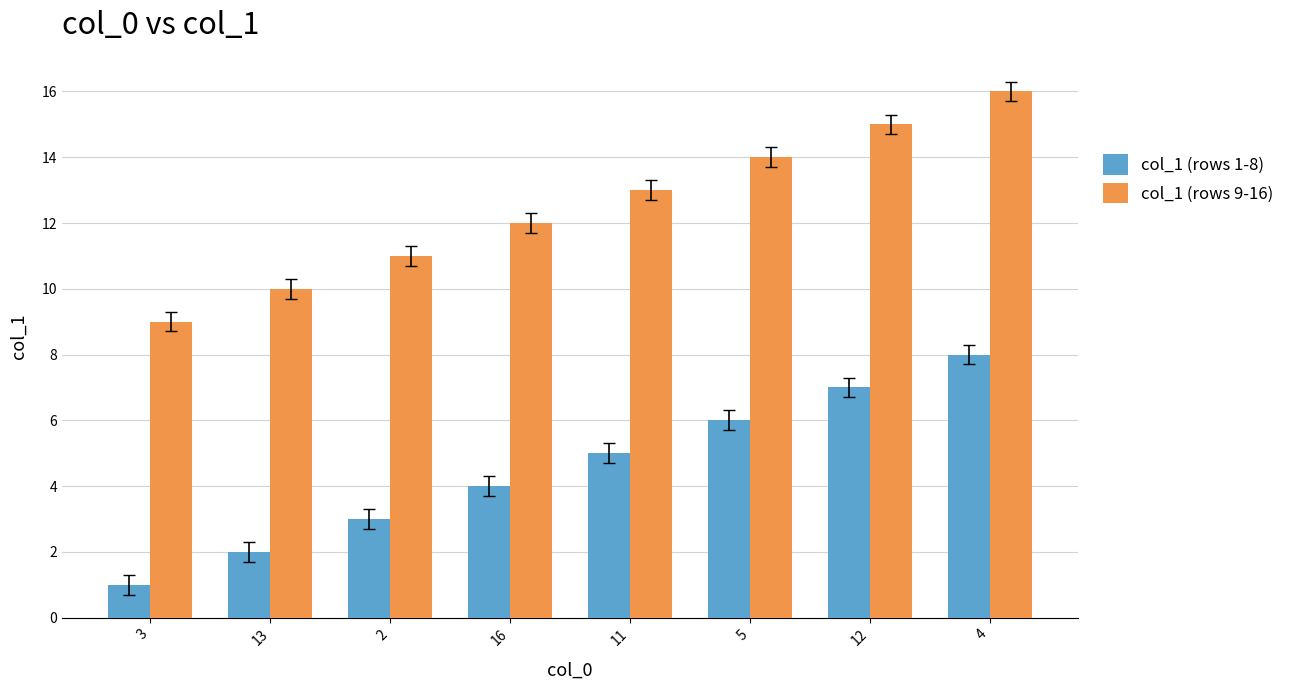

Reading left to right, extract all data points from this chart.

col_1 (rows 1-8): 1	2	3	4	5	6	7	8
col_1 (rows 9-16): 9	10	11	12	13	14	15	16